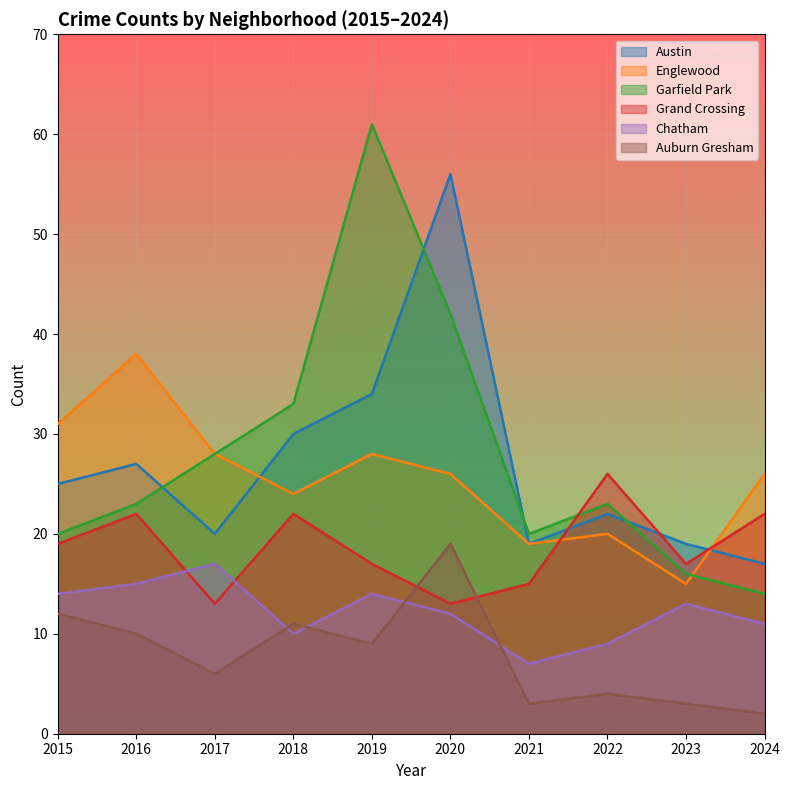

How many values in the Austin series exceed 25?

4